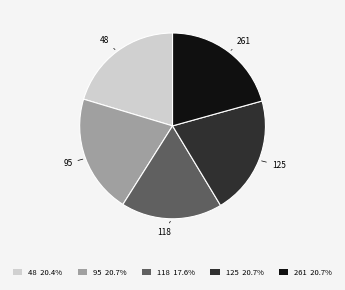

Does 118 account for over 50% of the chart?

No